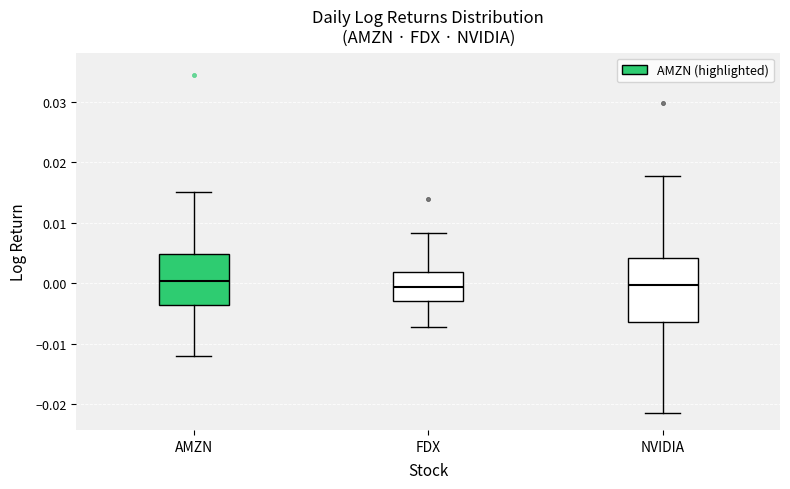

Where is the lower edge of the box for FDX on the y-axis? The values are not printed on the chart, so give them approximately, as read against the axis.

-0.003